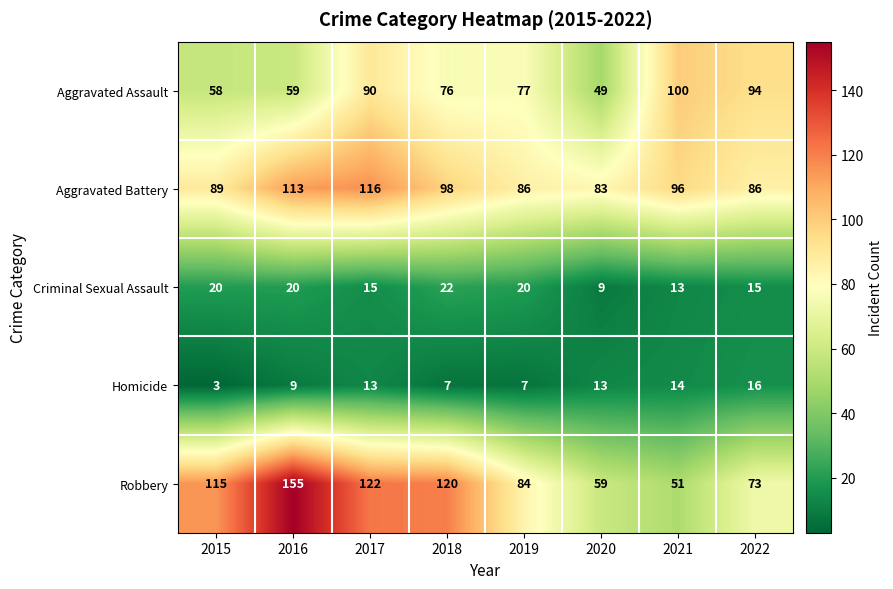

The Criminal Sexual Assault series shows 13 at 2021. True or false?

True